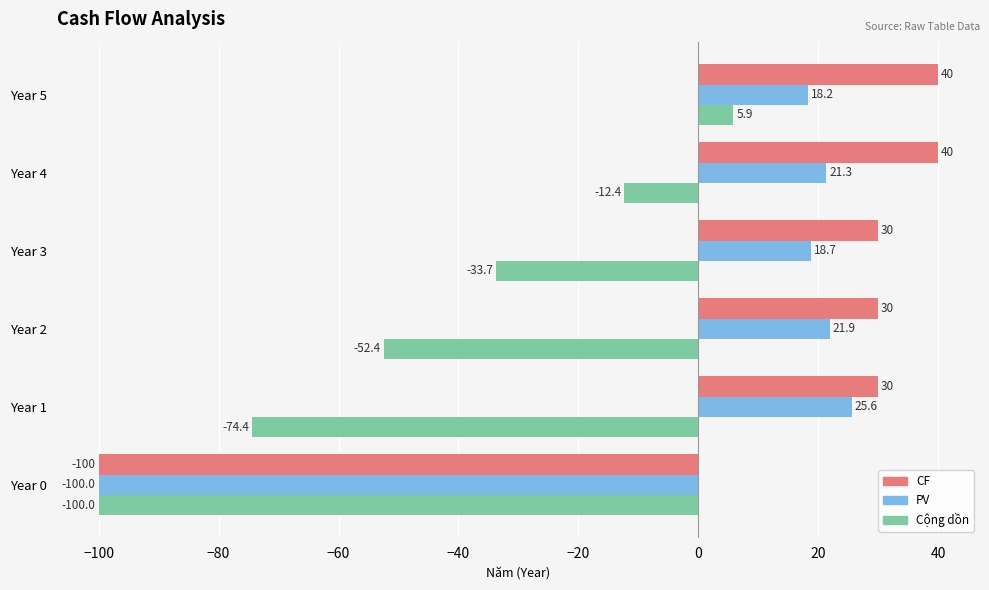

What is the total value across all series at Year 3?

15.0